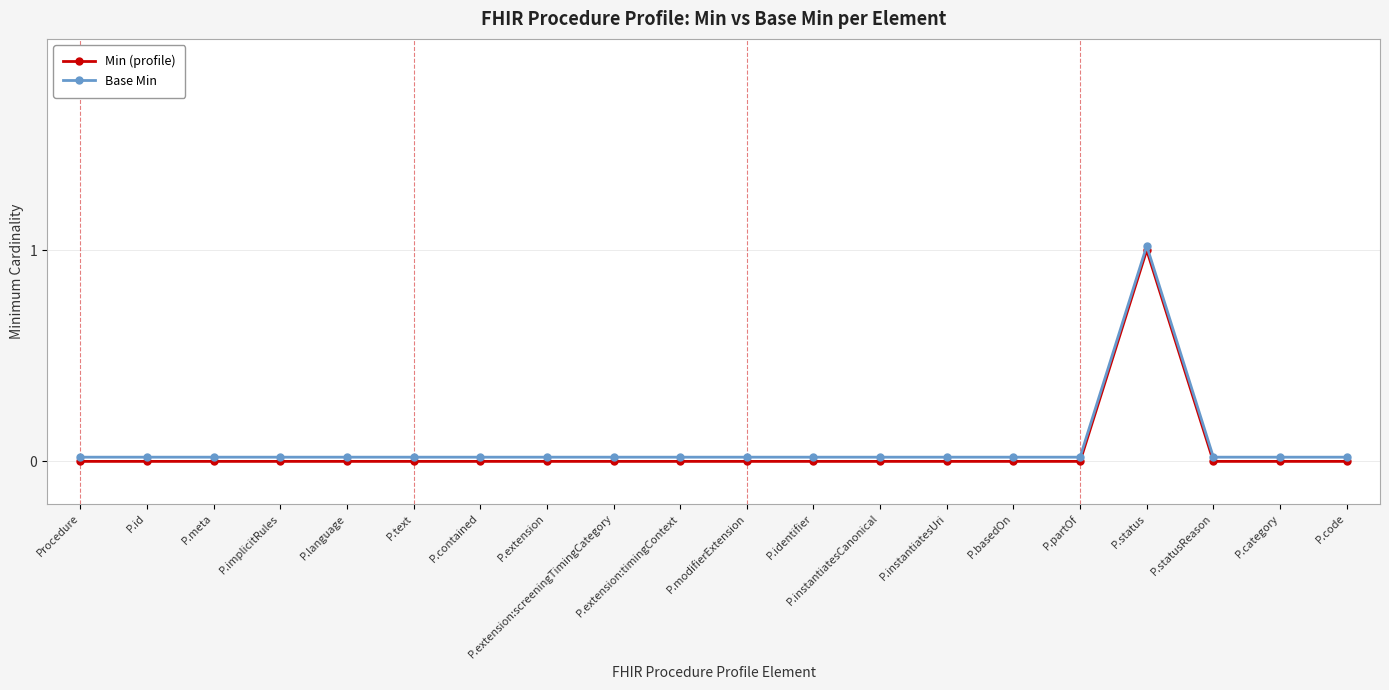

At P.instantiatesUri, list the series in order from smallest to largest.

Min (profile), Base Min